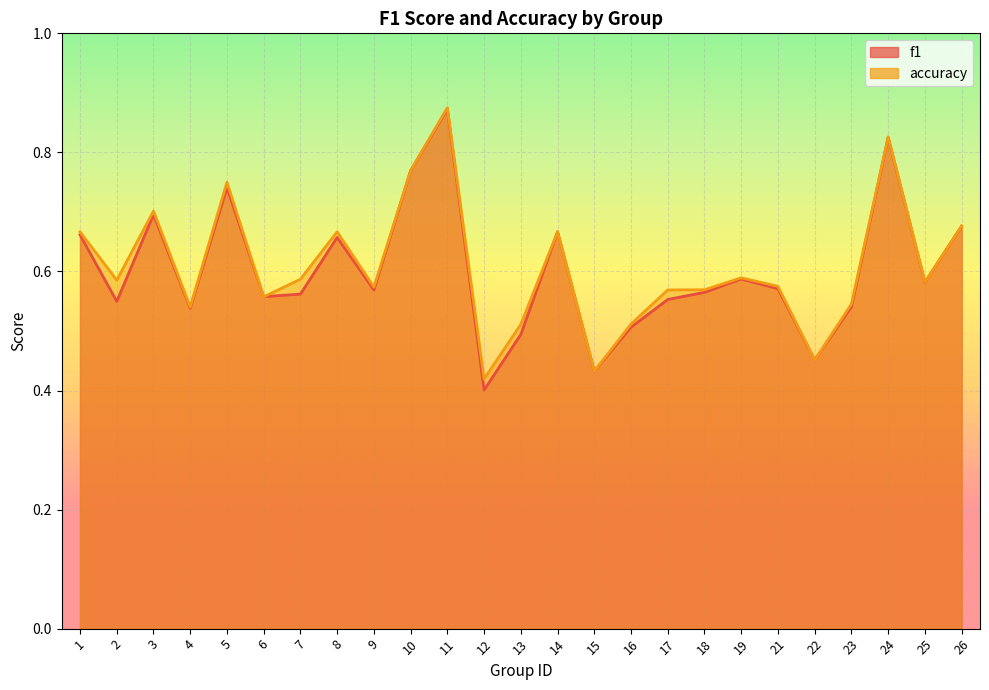

Is it true that accuracy equals 0.6 at 17?

True